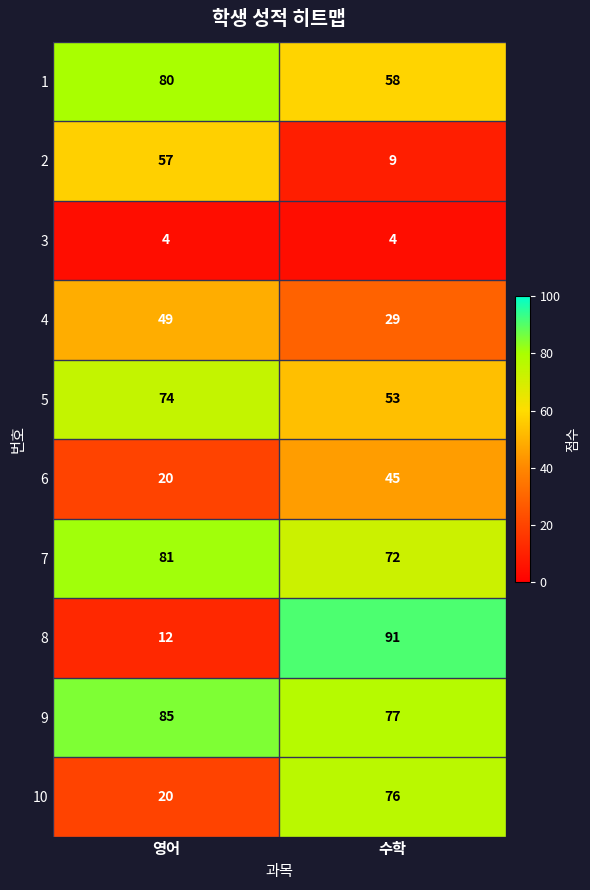

Which category has the highest value across all series?

수학